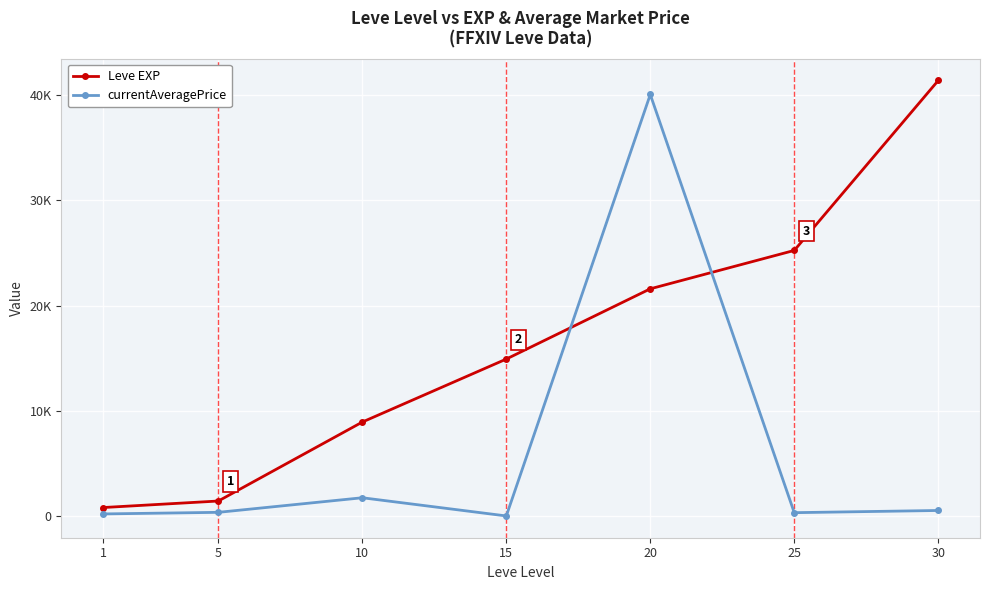

What are all the series names shown in the legend?

Leve EXP, currentAveragePrice